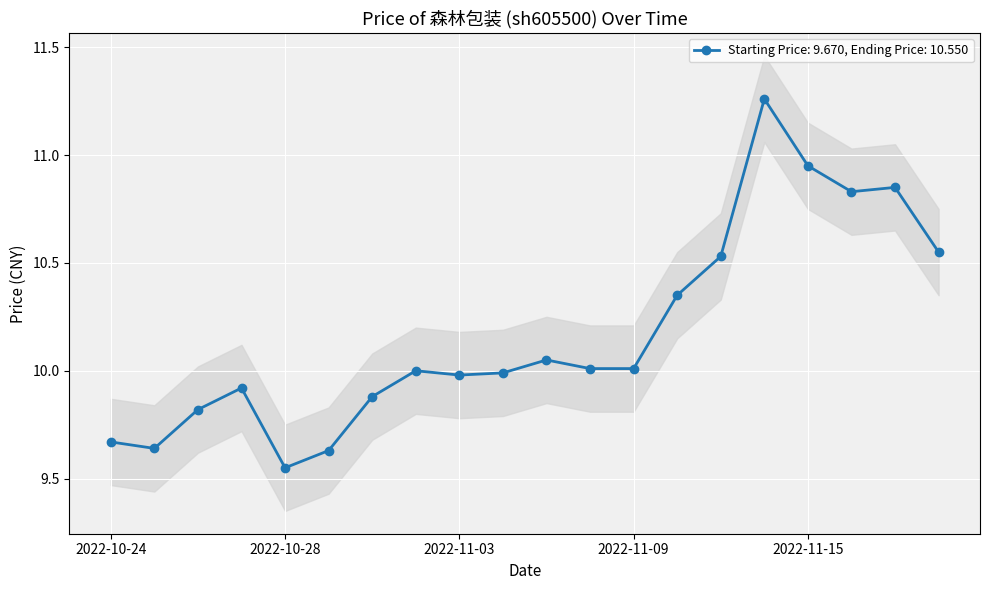

Reading left to right, transcribe all the data shown in this chart.

9.7	9.6	9.8	9.9	9.6	9.6	9.9	10.0	10.0	10.0	10.1	10.0	10.0	10.3	10.5	11.3	10.9	10.8	10.8	10.6